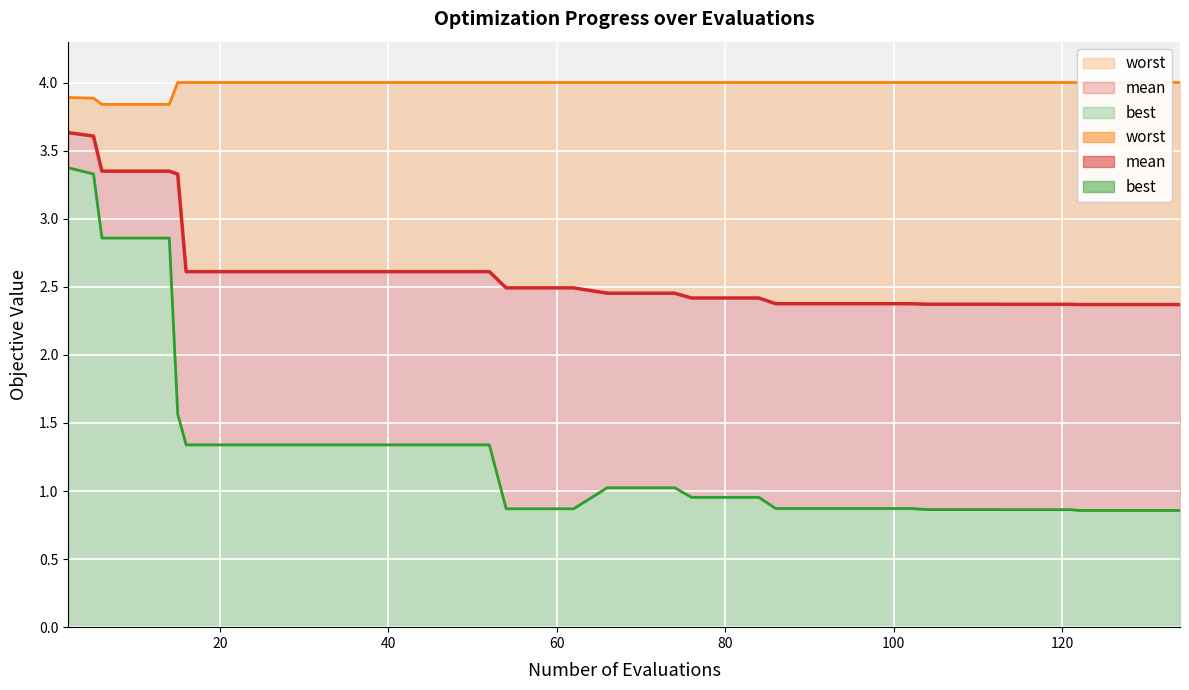

True or false: worst and best intersect in this chart.

False